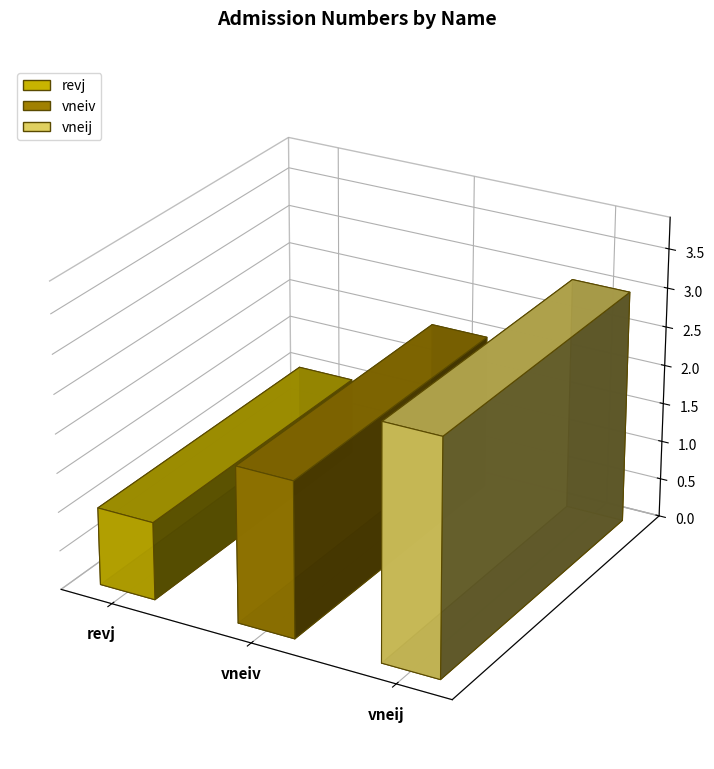

Reading left to right, list all the values displayed in this chart.

revj=1	vneiv=2	vneij=3